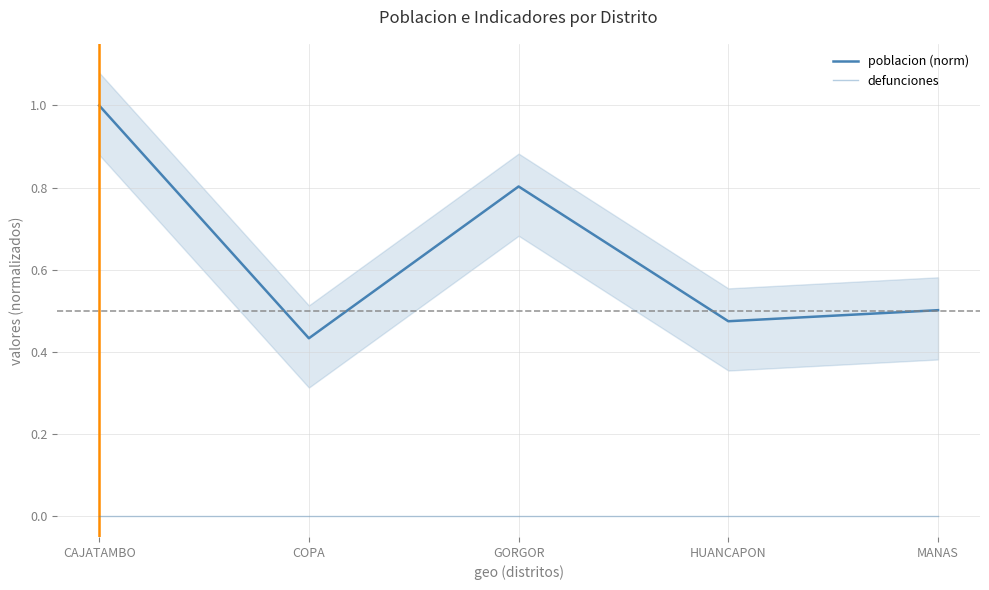

What are all the series names shown in the legend?

poblacion (norm), defunciones